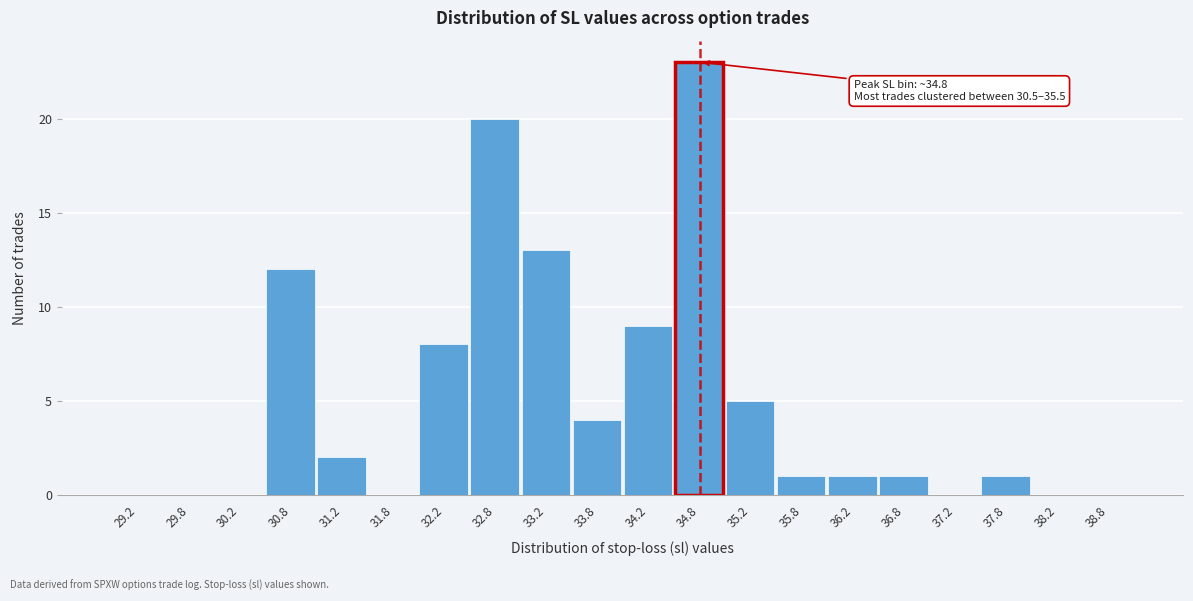

Which range on the x-axis has the tallest bar?

34.5 to 35.0